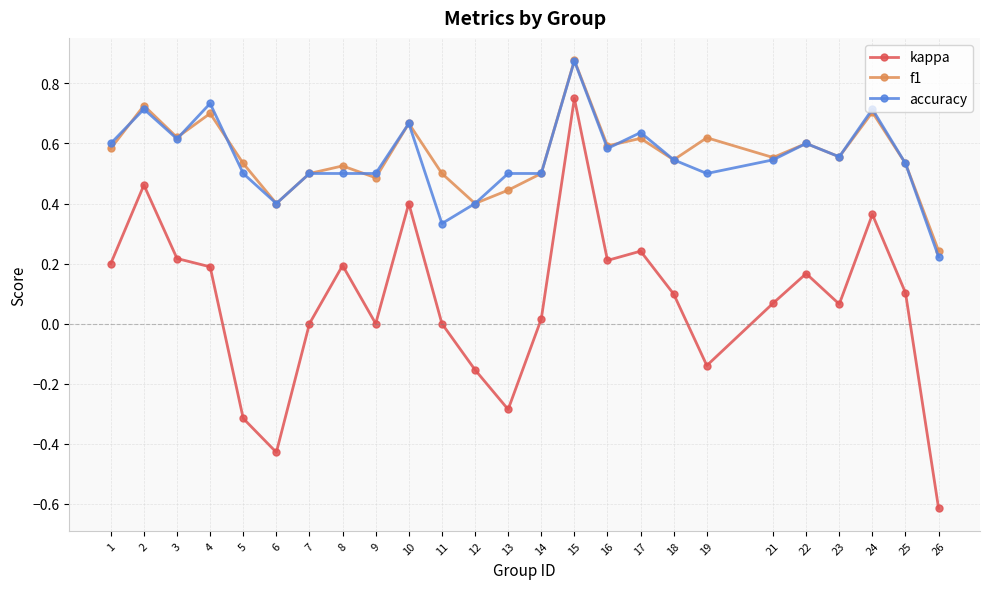

How many lines are shown in the chart?

3